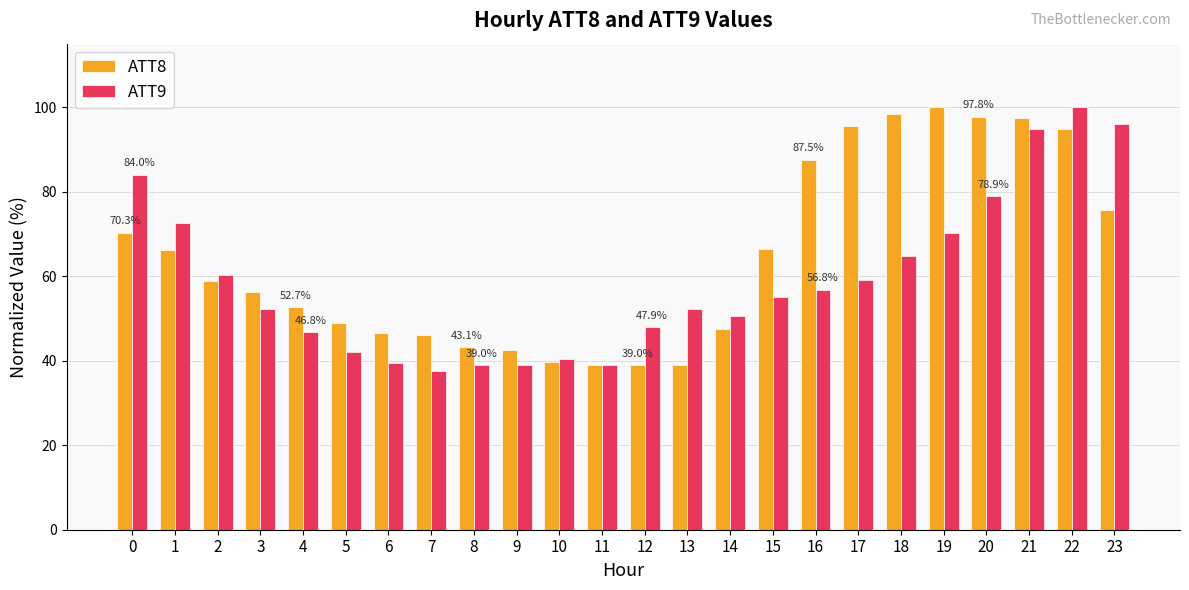

Which series changed the most between 1 and 10?

ATT9